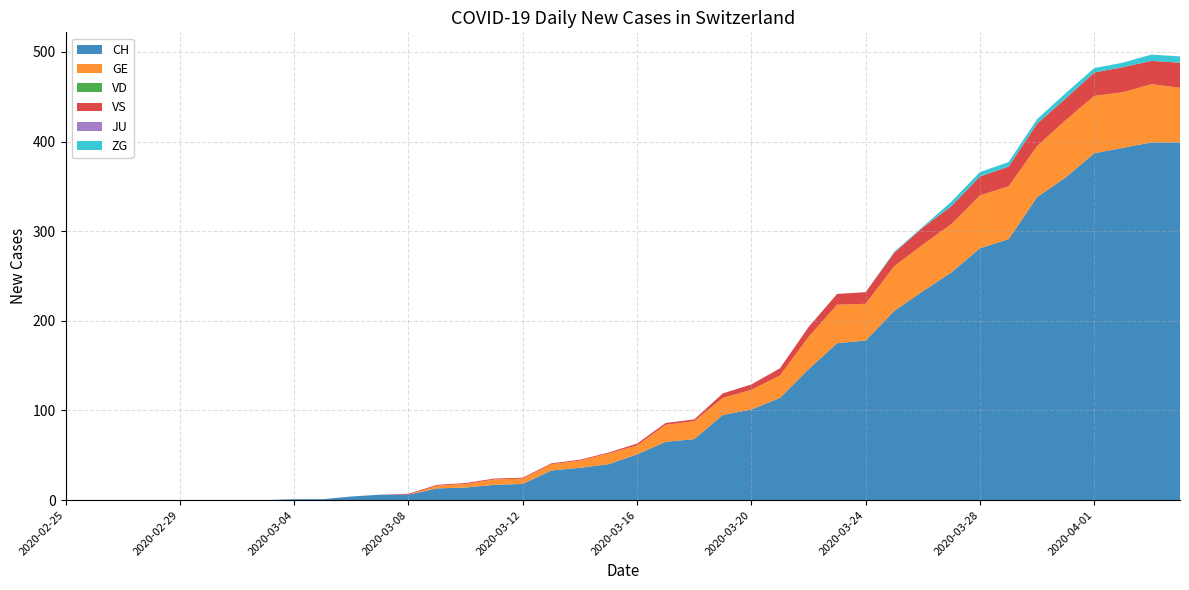

Reading left to right, transcribe all the data shown in this chart.

CH: 0	0	0	0	0	0	0	0	1	1	4	6	6	13	14	17	18	33	36	40	51	65	68	95	101	114	146	175	178	211	233	254	281	291	338	360	387	393	399	399
GE: 0	0	0	0	0	0	0	0	0	0	0	0	0	3	4	6	6	7	8	12	10	19	20	19	22	25	36	43	41	50	52	54	59	59	57	64	64	62	65	61
VD: 0	0	0	0	0	0	0	0	0	0	0	0	0	0	0	0	0	0	0	0	0	0	0	0	0	0	0	0	0	0	0	0	0	0	0	0	0	0	0	0
VS: 0	0	0	0	0	0	0	0	0	0	0	0	1	1	1	1	1	1	1	1	2	2	2	5	6	8	11	12	13	15	19	20	21	22	25	24	26	28	26	28
JU: 0	0	0	0	0	0	0	0	0	0	0	0	0	0	0	0	0	0	0	0	0	0	0	0	0	0	0	0	0	0	0	0	0	0	0	0	0	0	0	0
ZG: 0	0	0	0	0	0	0	0	0	0	0	0	0	0	0	0	0	0	0	0	0	0	0	0	0	0	0	0	0	1	1	5	5	5	5	6	5	5	7	7